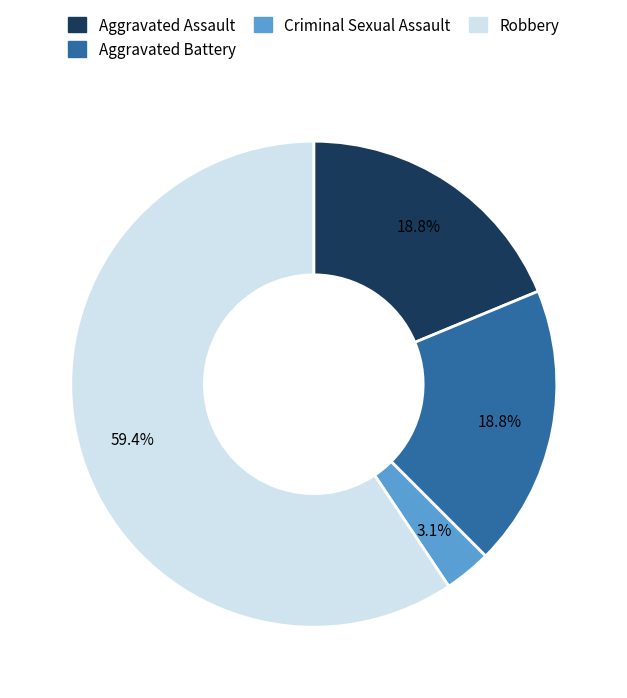

Is there a majority slice in this chart?

Yes